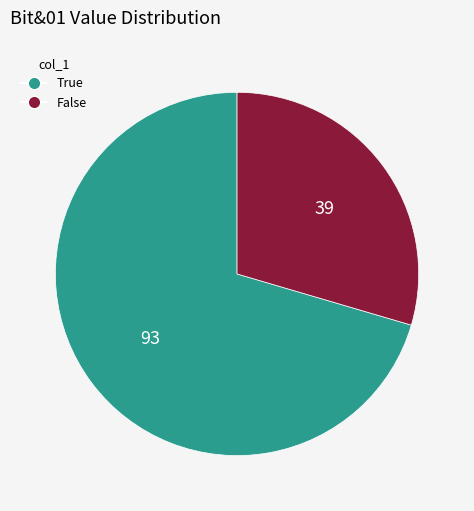

True or false: False accounts for 23% of the total.

False